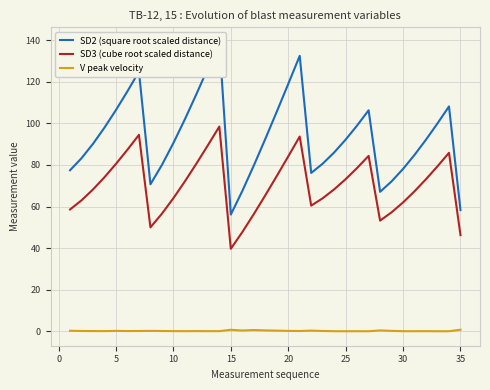

At which label does SD3 (cube root scaled distance) reach its minimum?

15